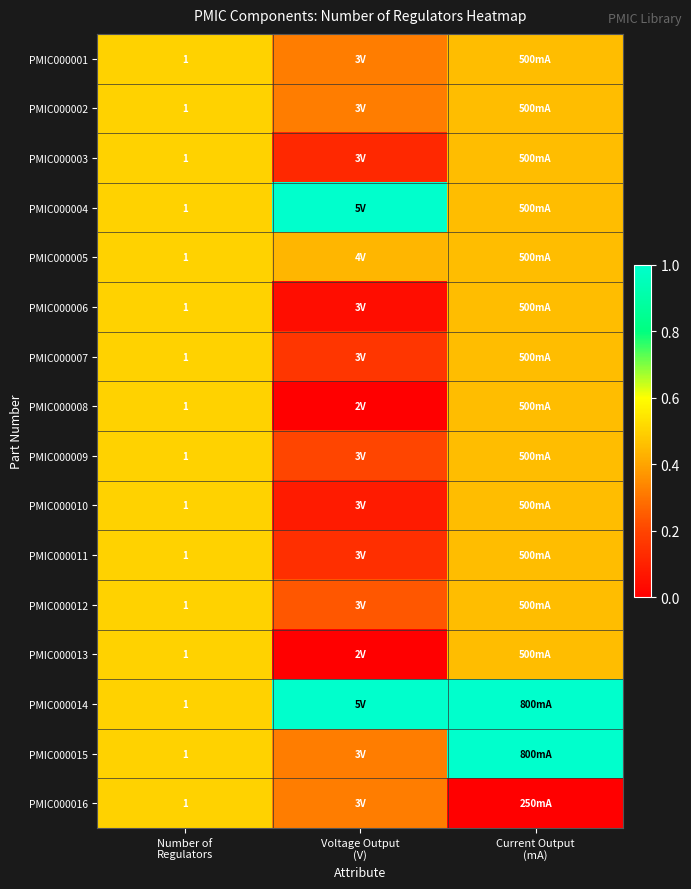

The value of PMIC000001 at Number of Regulators is 0.5. True or false?

True